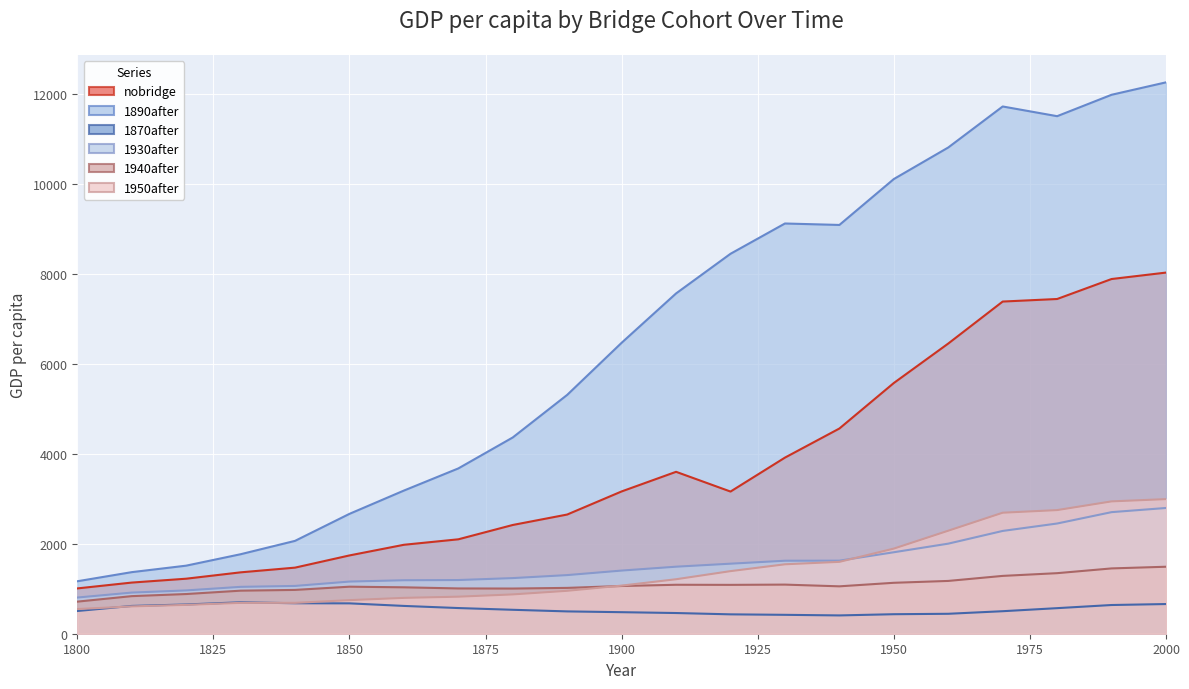

What is the value of the 1870after point at the 18th from the left?

500.2